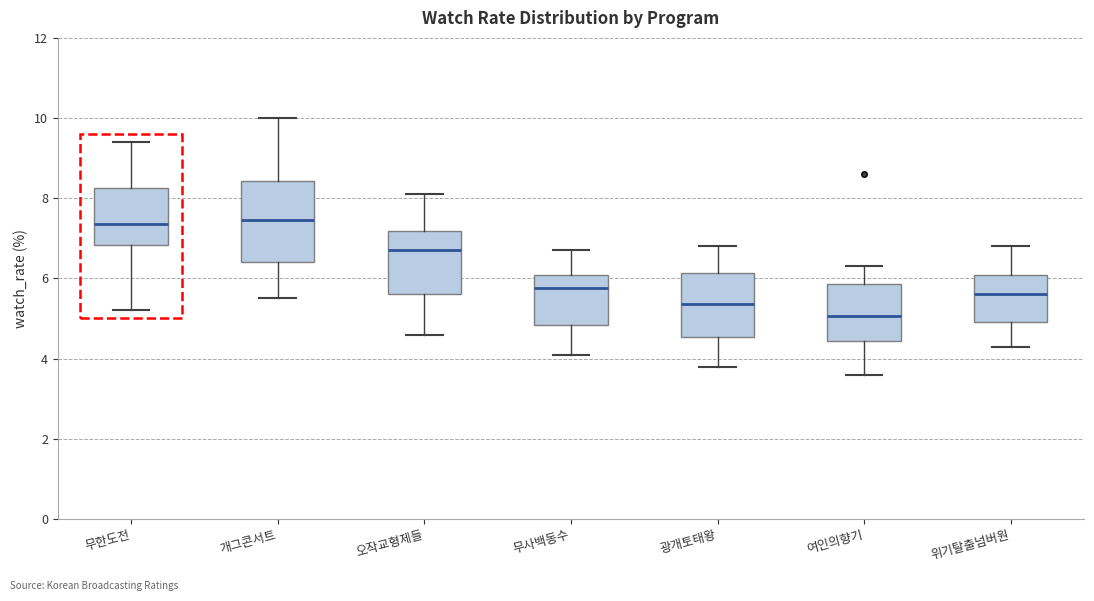

Which box has the lowest median line?

여인의향기